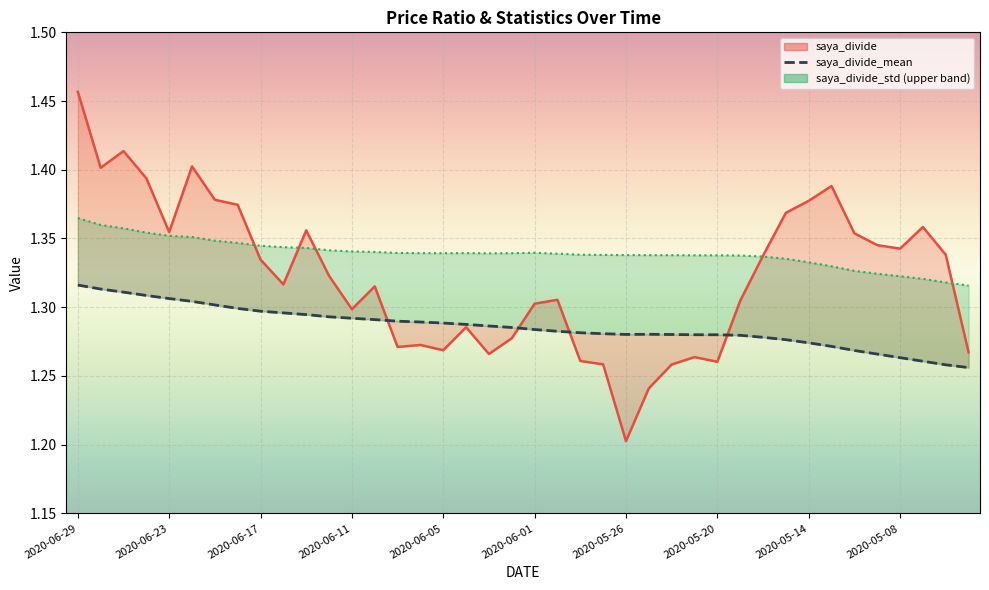

Is it true that saya_divide_mean equals 1.8 at 2020-06-12?

False